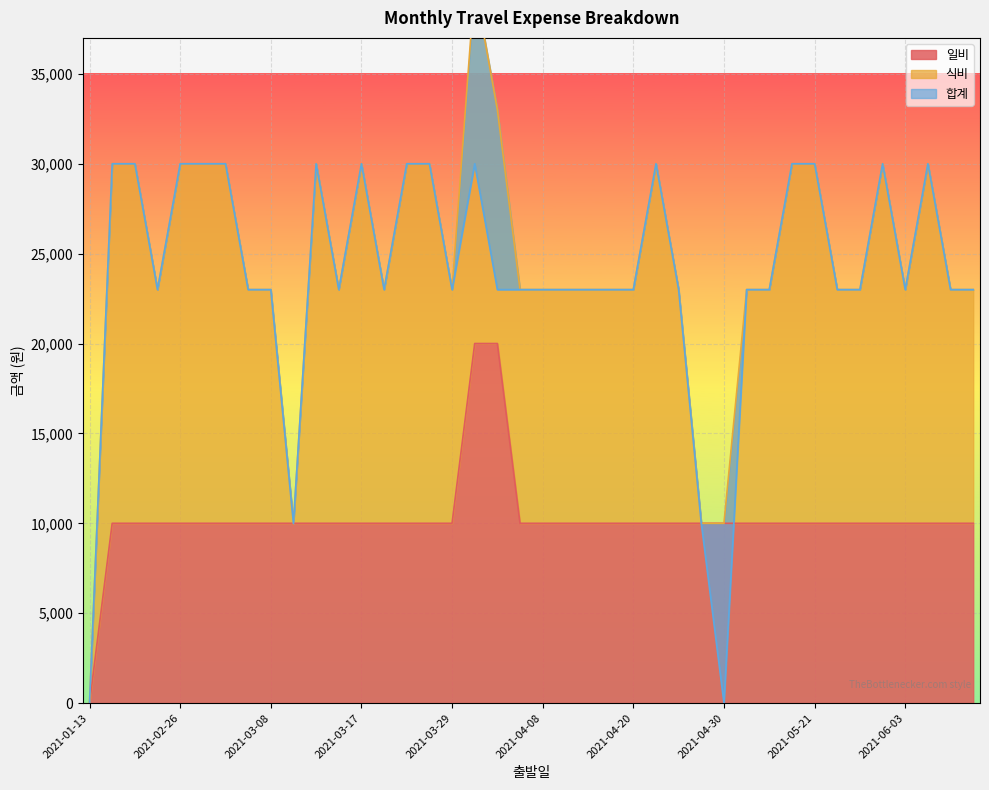

What is the highest value of the 일비 series?

20000